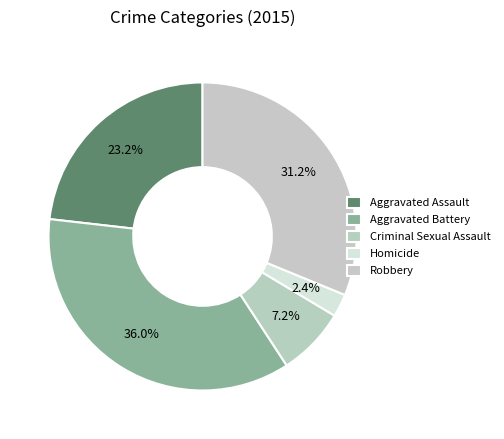

Is it true that Robbery is 31% of the pie?

True